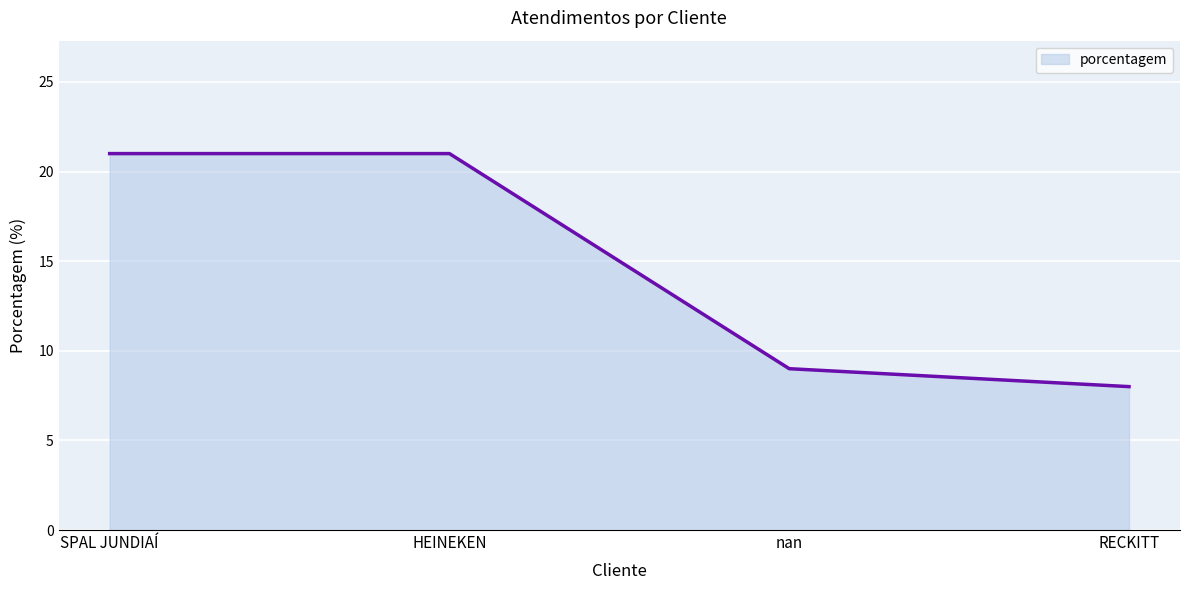

Which has a higher value, HEINEKEN or RECKITT?

HEINEKEN